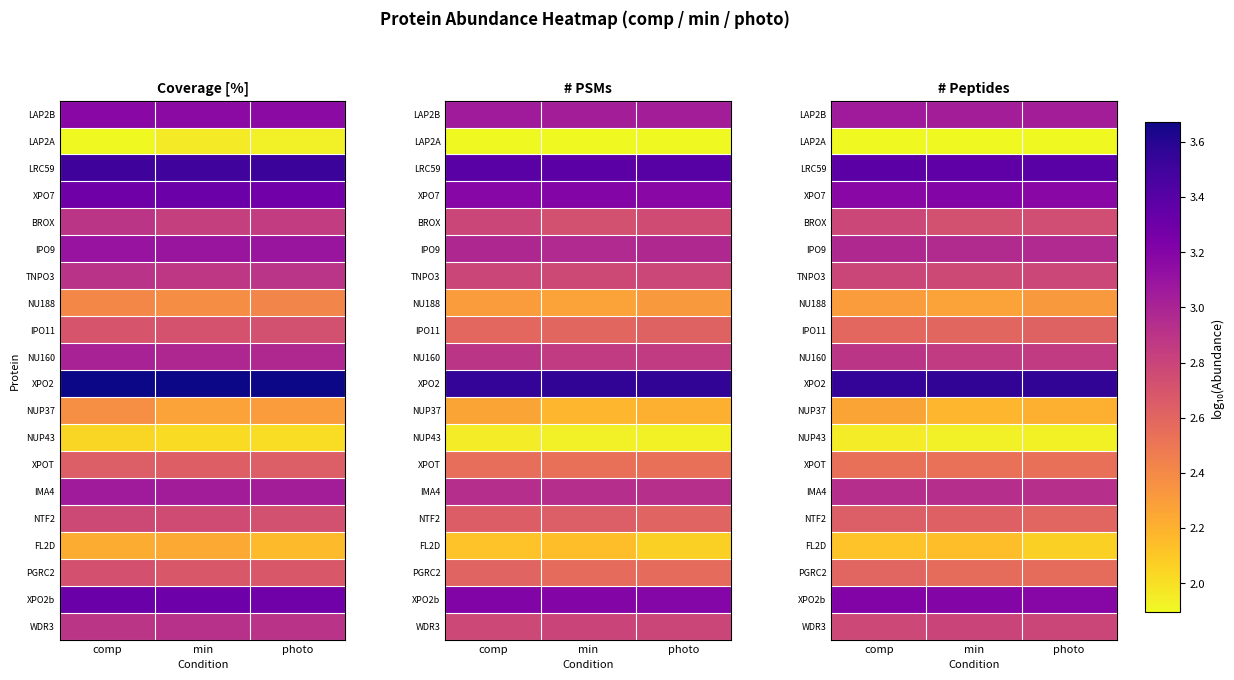

True or false: NU160 has a value of 1.7 at photo.

False